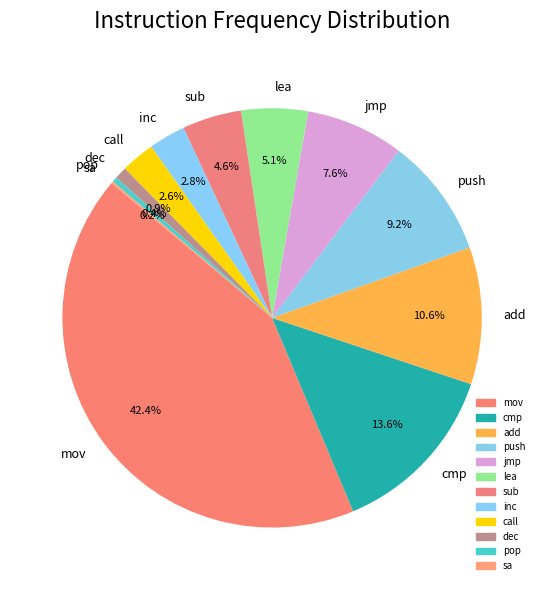

What is the total percentage of add and dec?

11.5%